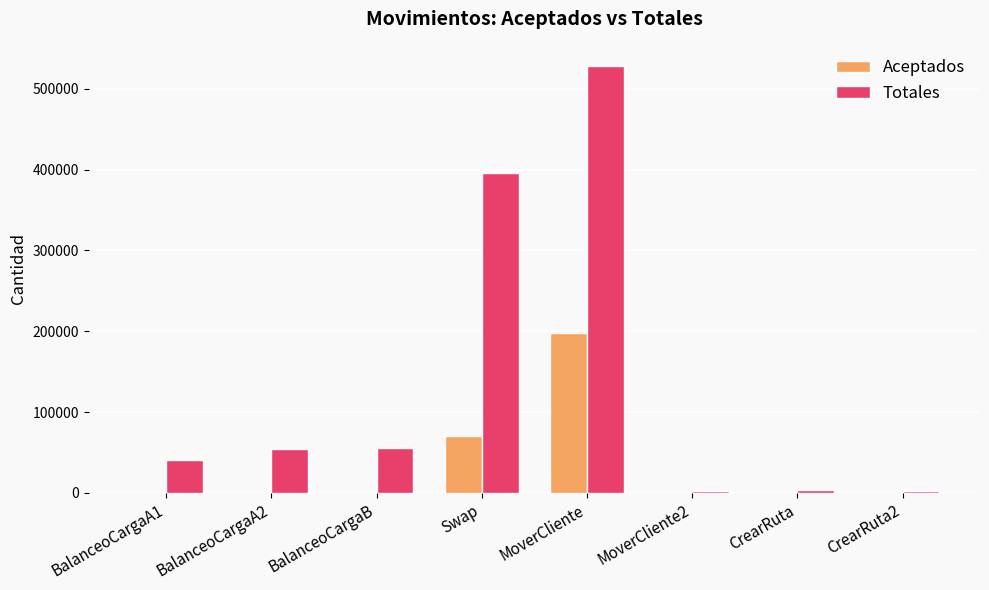

The Aceptados series shows 18 at MoverCliente2. True or false?

True